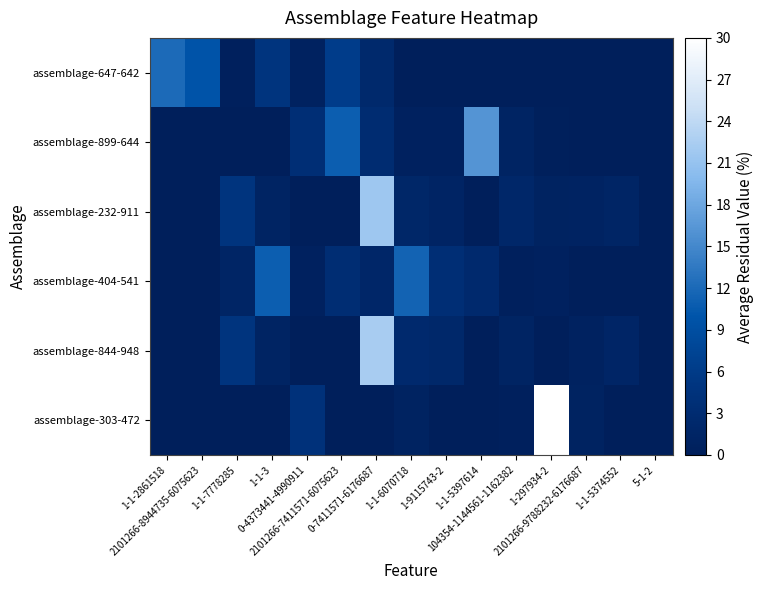

At which category is the sum across all series the highest?

0-7411571-6176687